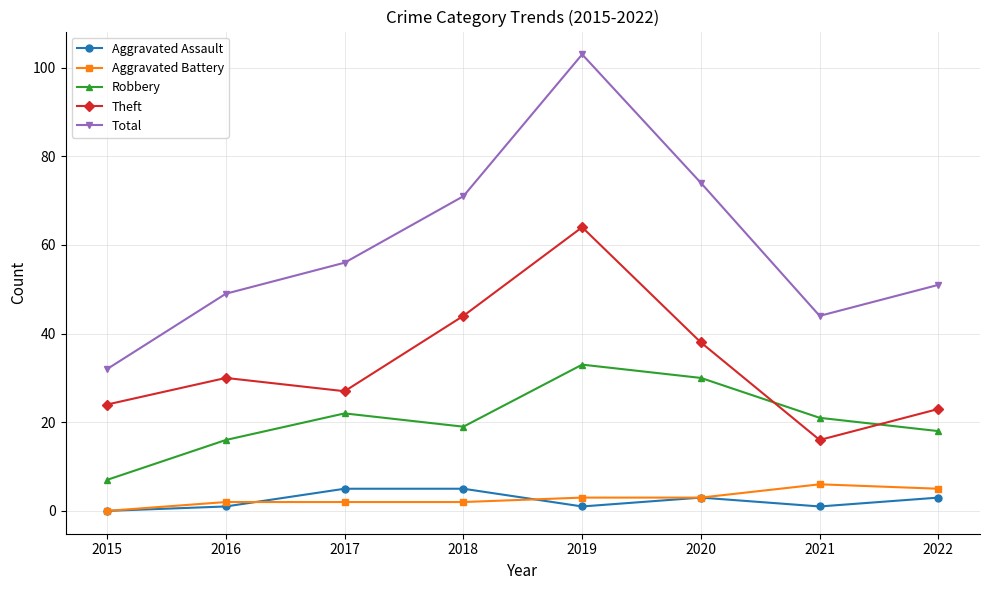

At 2018, list the series in order from largest to smallest.

Total, Theft, Robbery, Aggravated Assault, Aggravated Battery